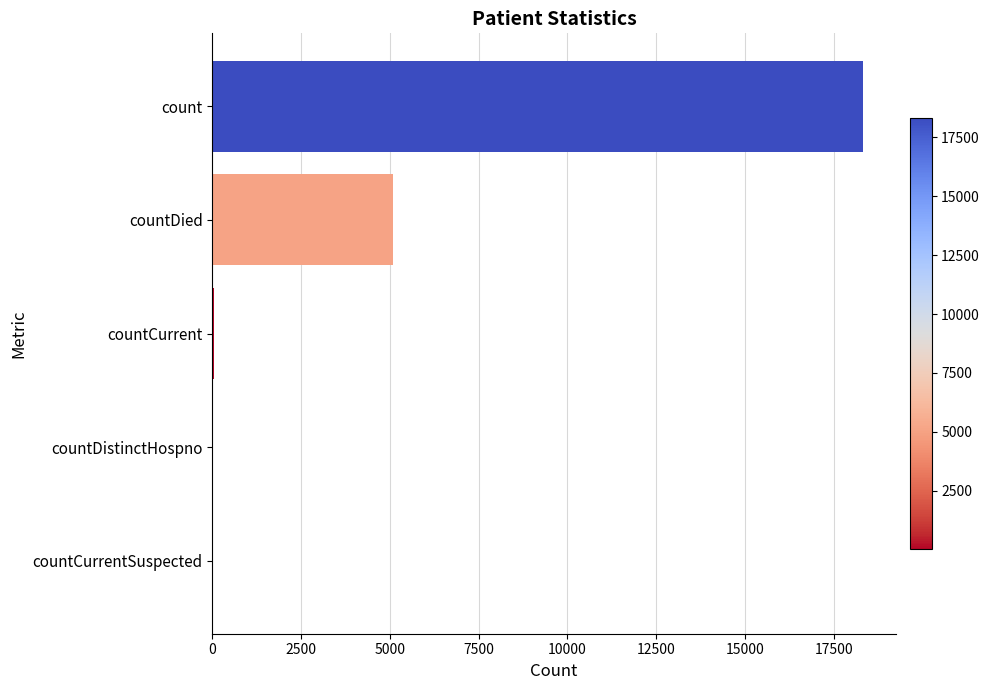

The value at countDied is 5081. True or false?

True